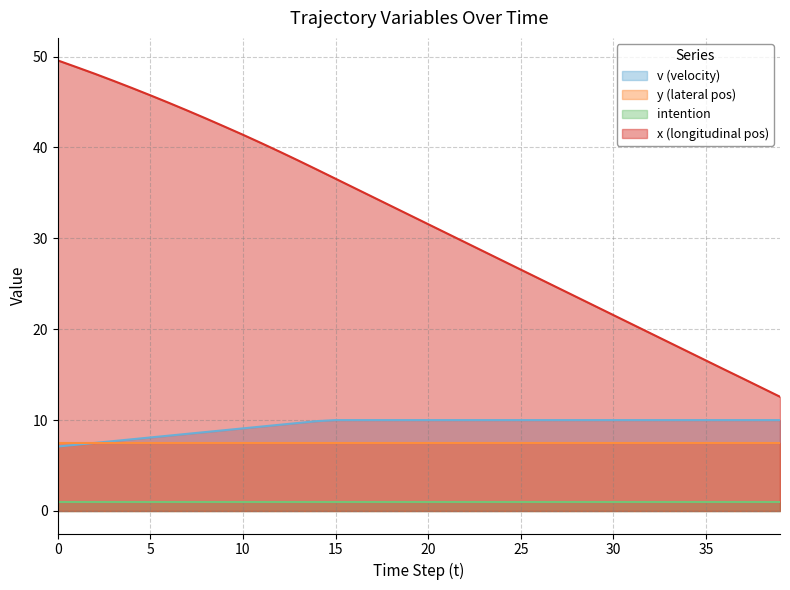

Rank the series by their maximum value, from highest to lowest.

x (longitudinal pos), v (velocity), y (lateral pos), intention